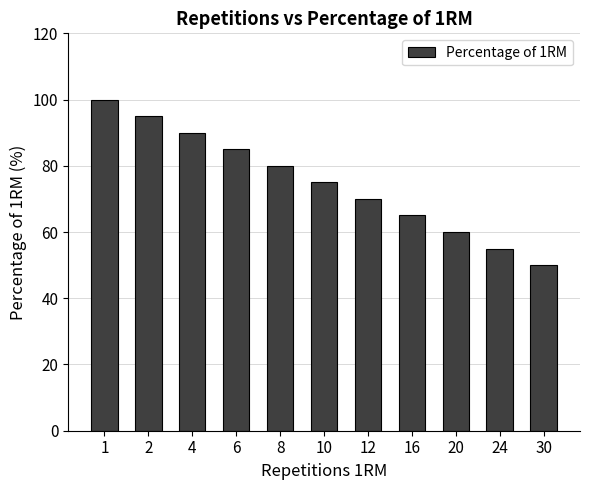

What is the change in value from 1 to 30?

-50.0